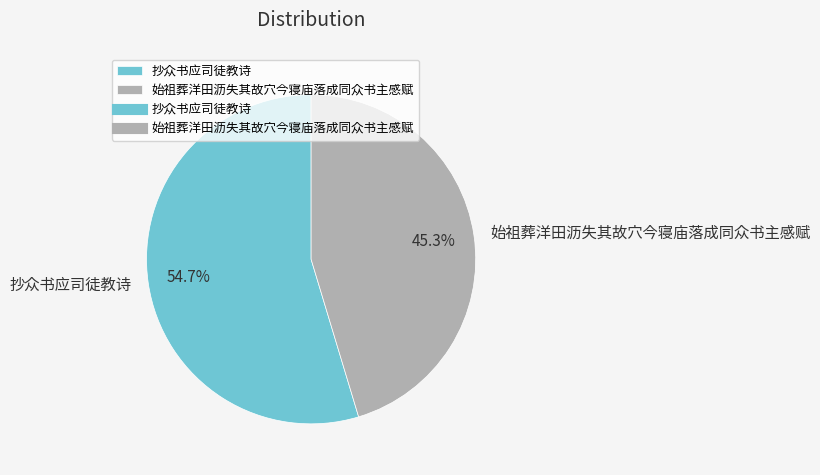

How many slices are in this pie chart?

2